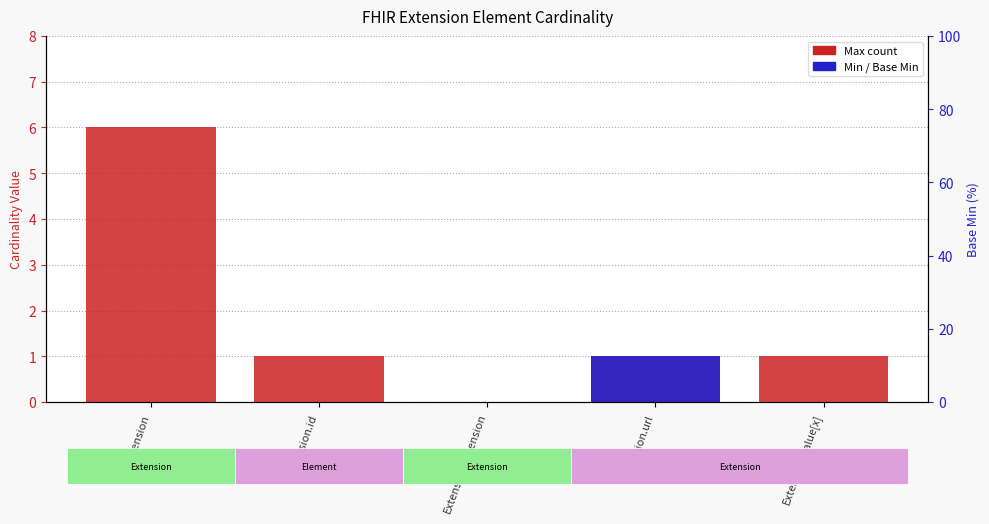

What position from the left is Extension?

1